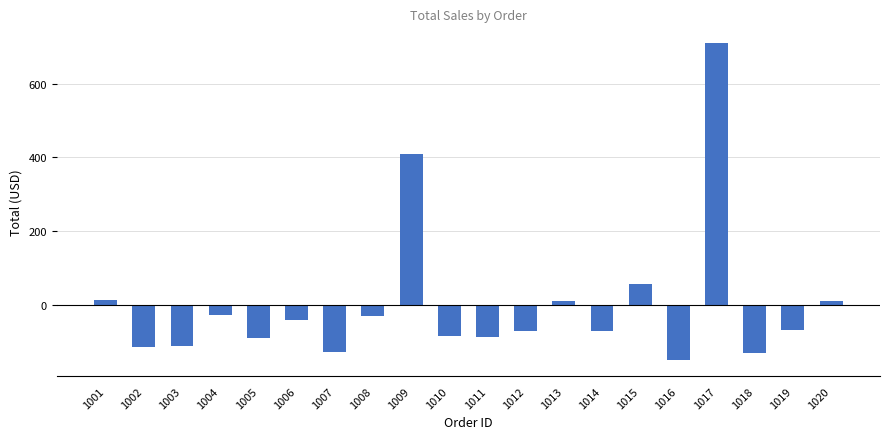

What is the difference between the maximum and minimum values?

860.0